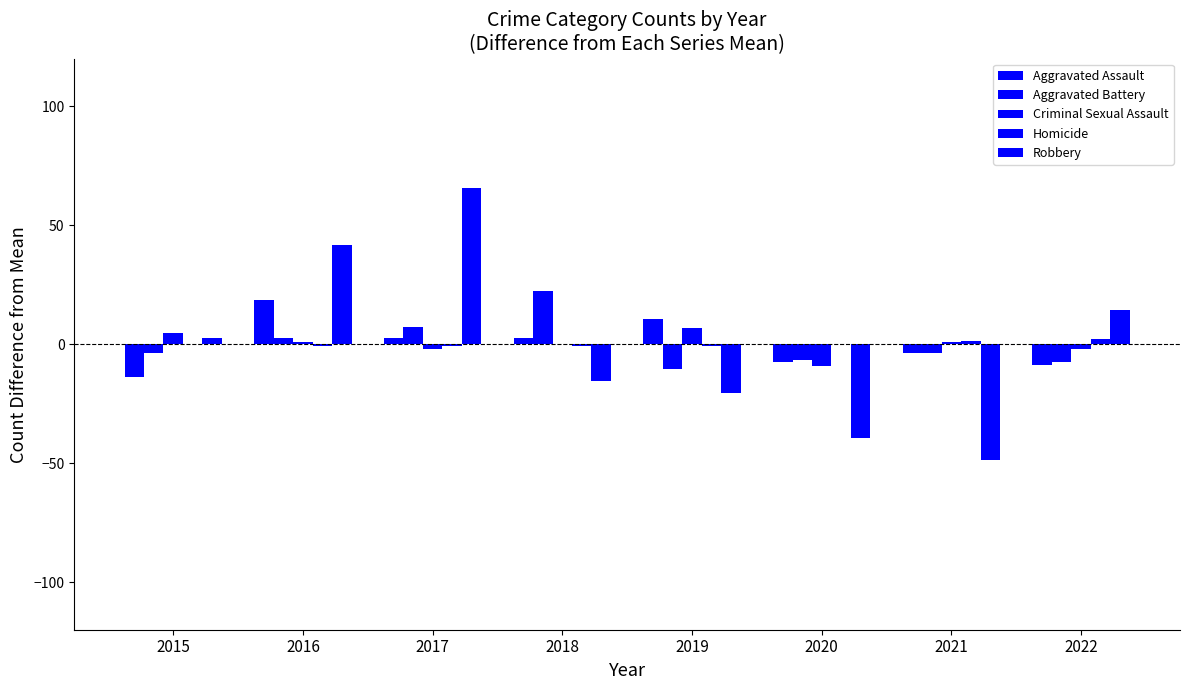

What is the maximum value shown in the chart?

65.5